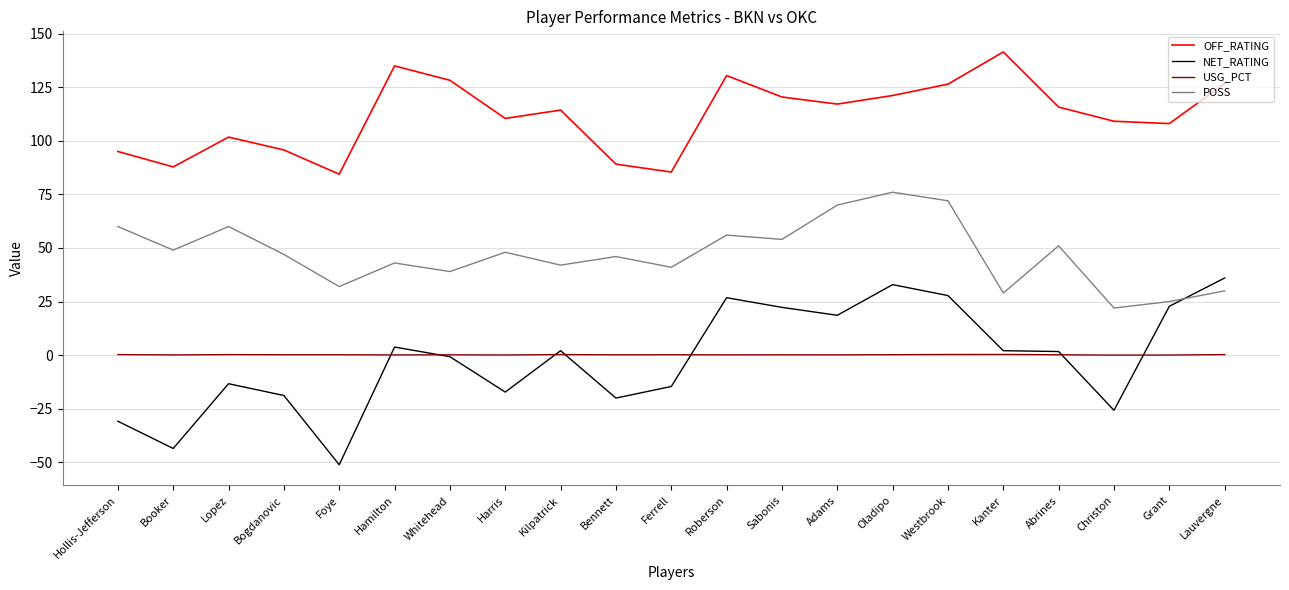

Count the number of data series in this chart.

4